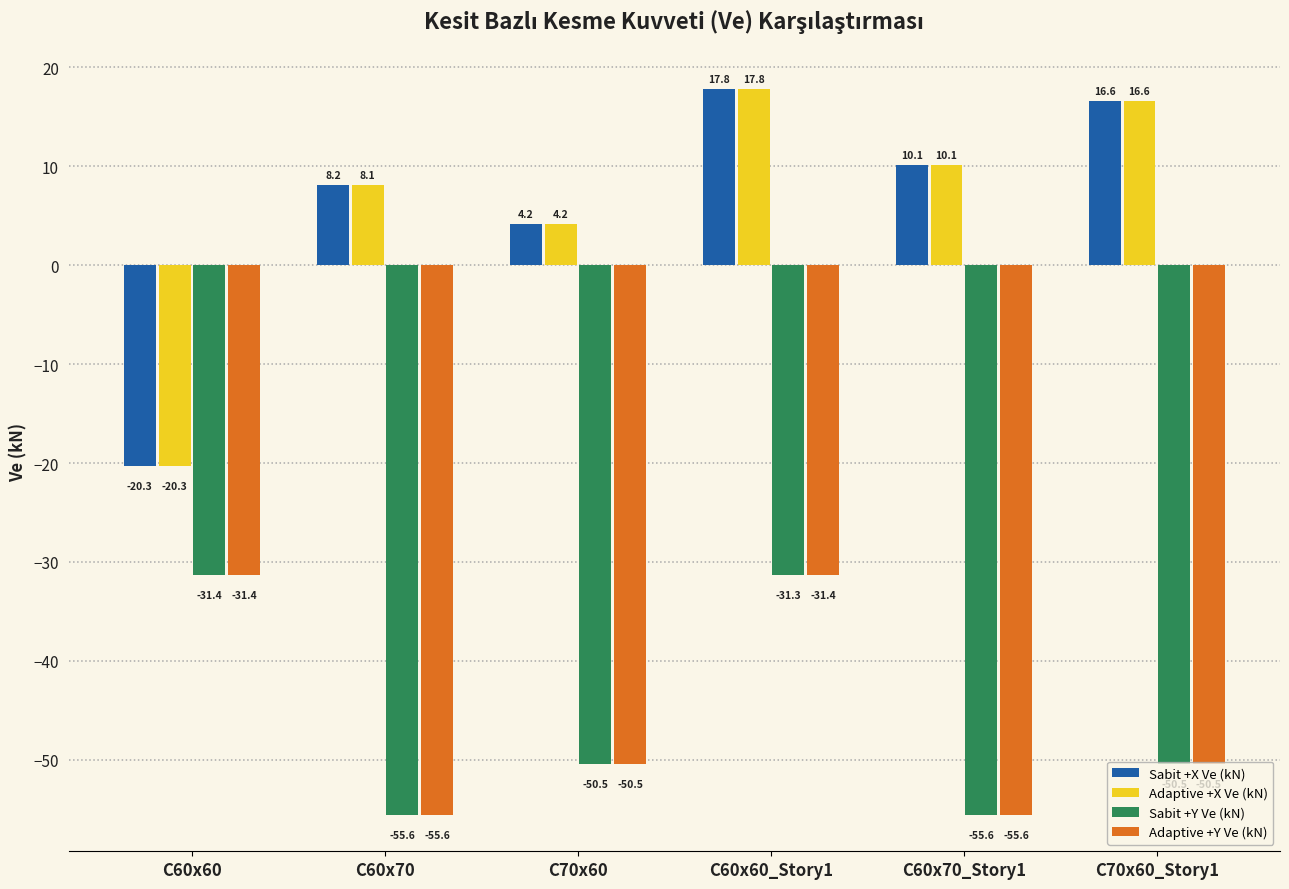

What is the spread (max minus min) of values at C60x60?

11.1